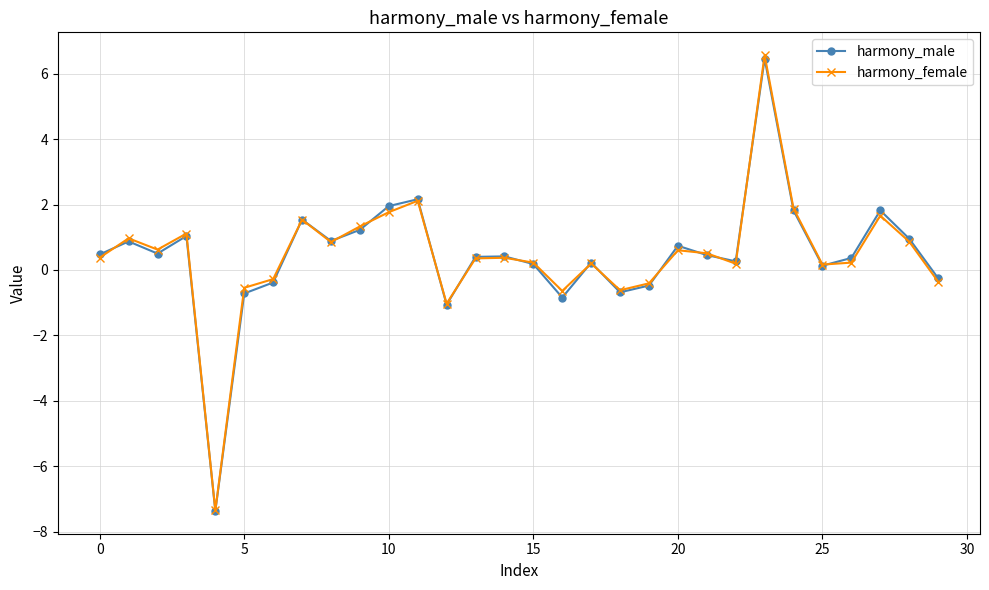

True or false: harmony_male has more than 1 points higher than both neighbors.

True